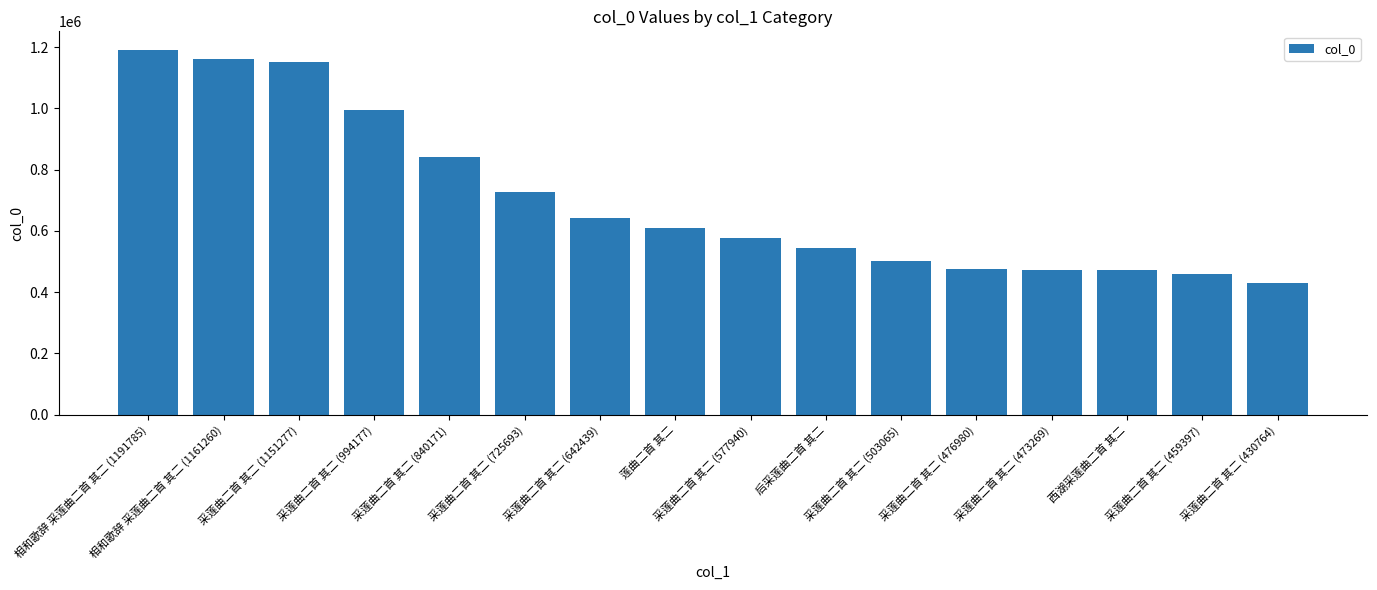

Where does the data first go above 610947?

相和歌辞 采莲曲二首 其二 (1191785)